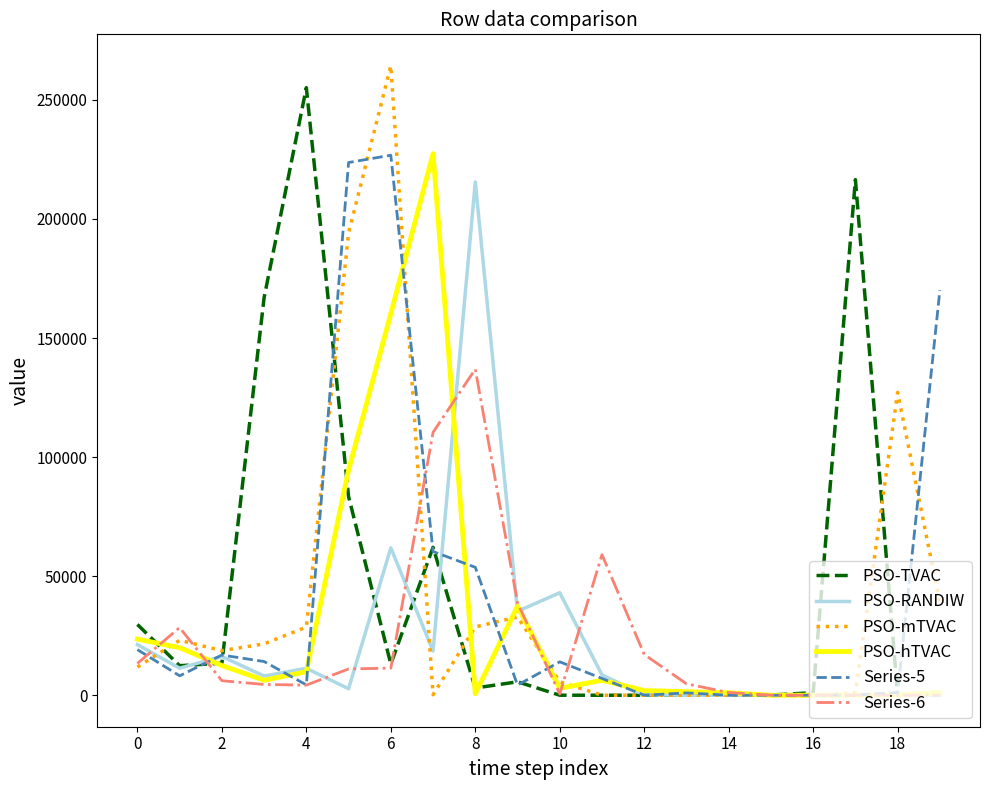

What is the maximum value shown in the chart?

264300